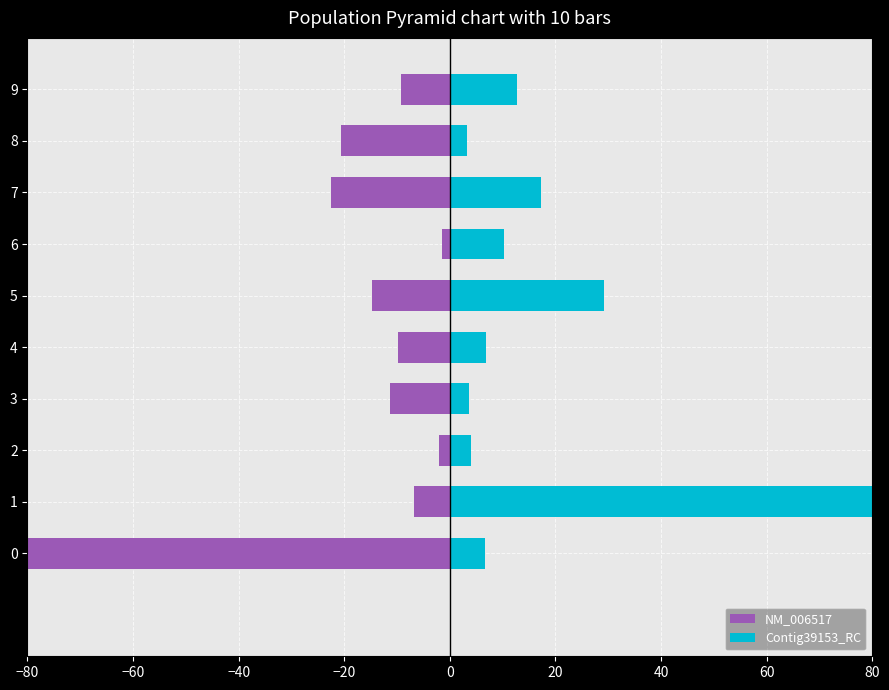

What is the sum of all NM_006517 values?

-198.5